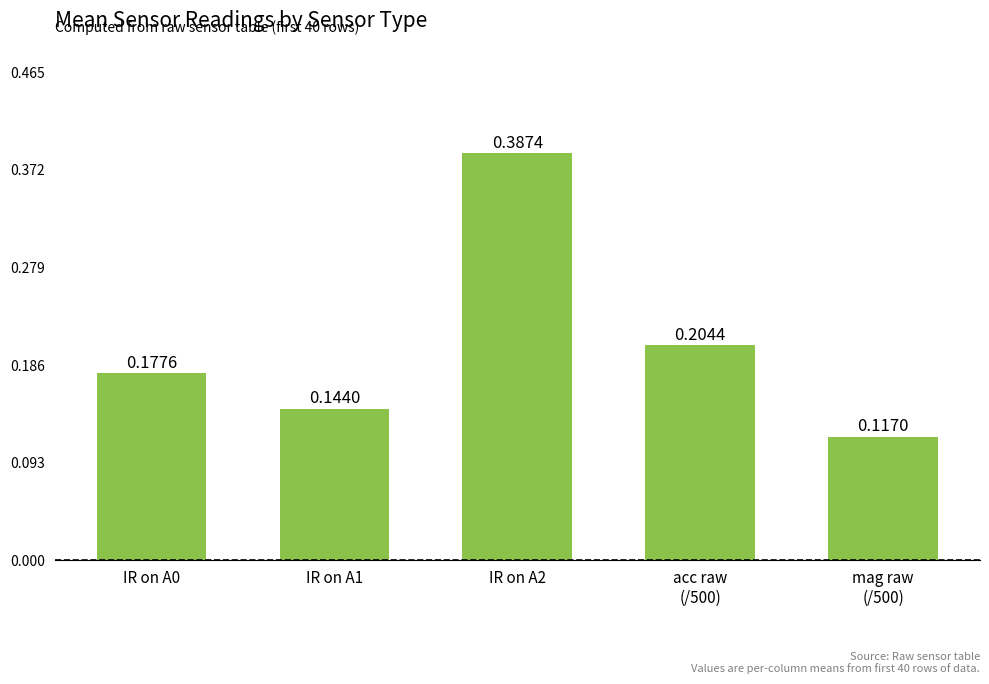

Between IR on A1 and IR on A0, which is larger?

IR on A0